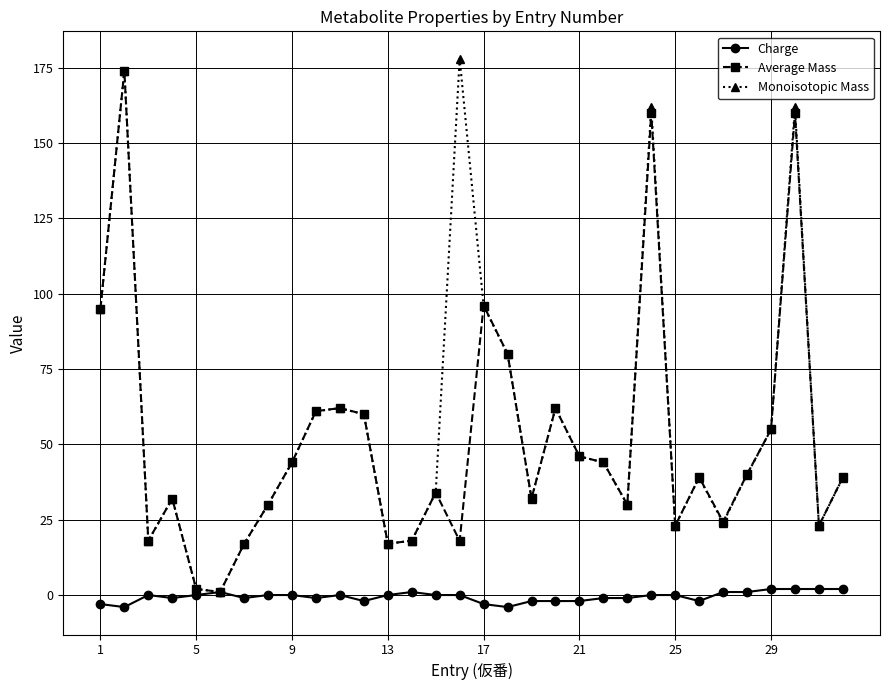

True or false: Monoisotopic Mass has more than 0 interior local peaks.

True